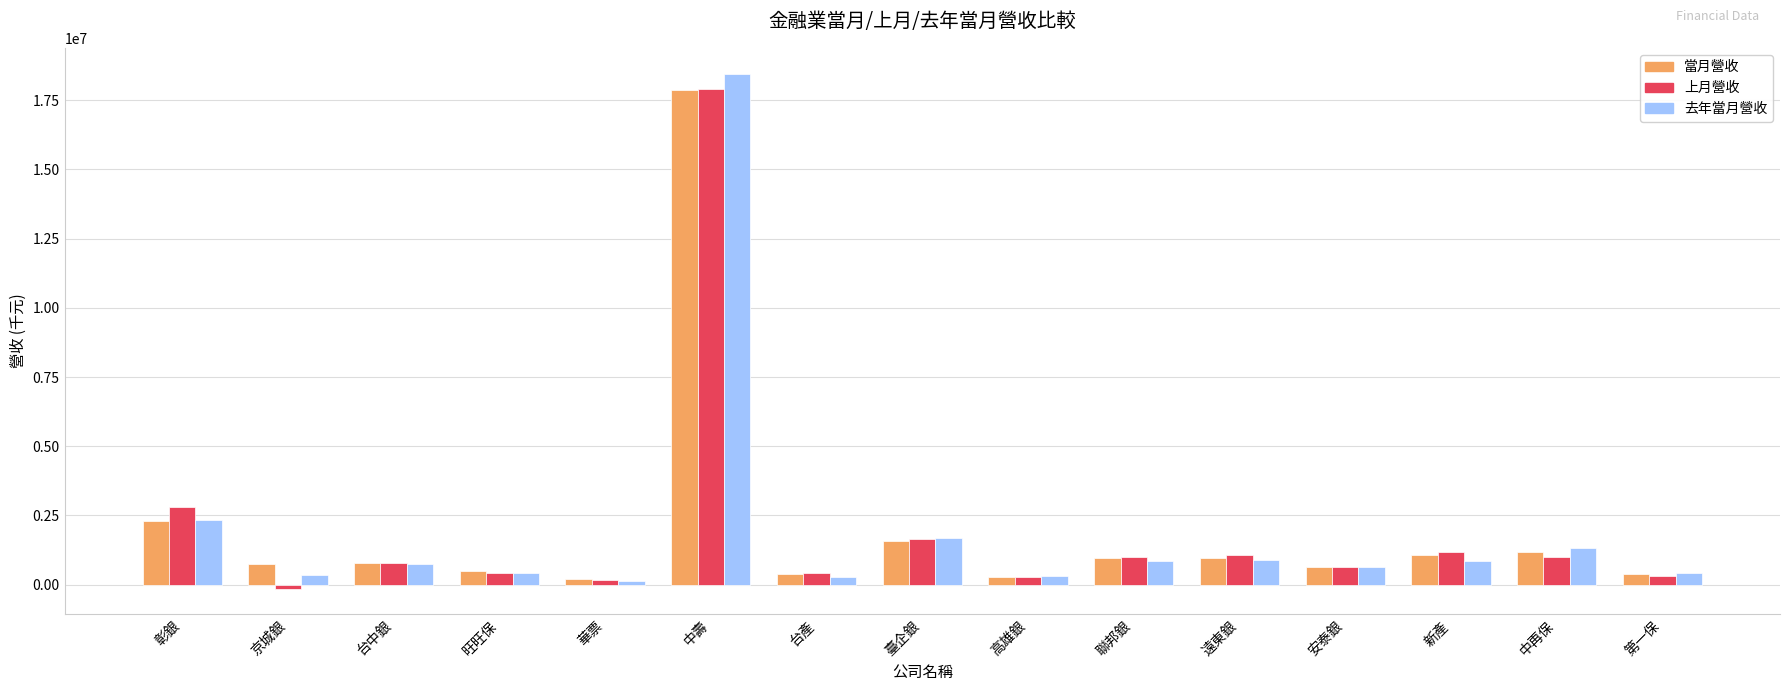

The value of 去年當月營收 at 彰銀 is 715583. True or false?

False